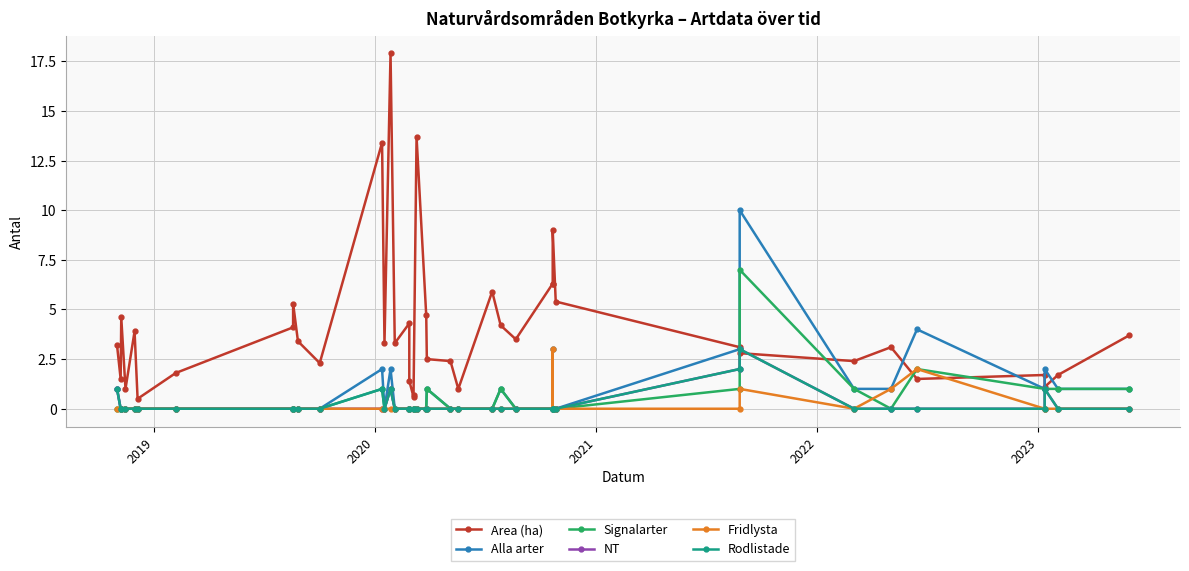

How many lines are shown in the chart?

6